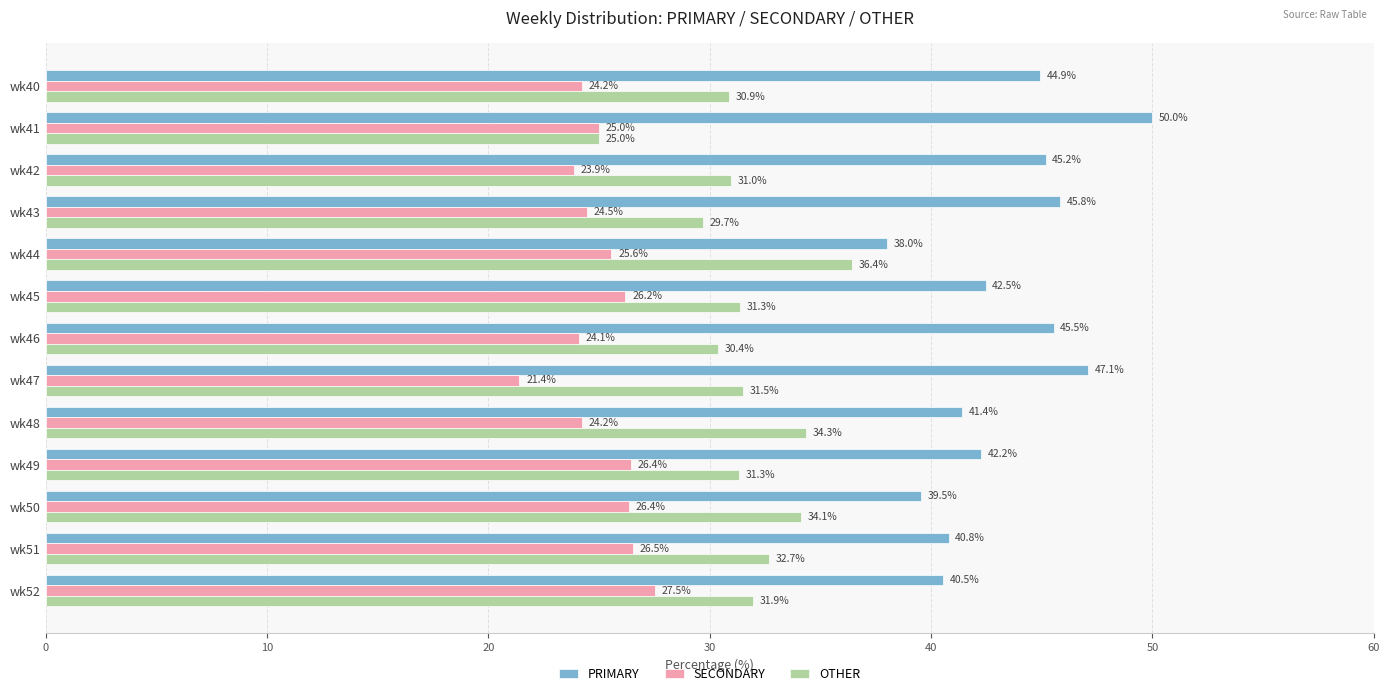

What is the lowest value of the PRIMARY series?

38.0